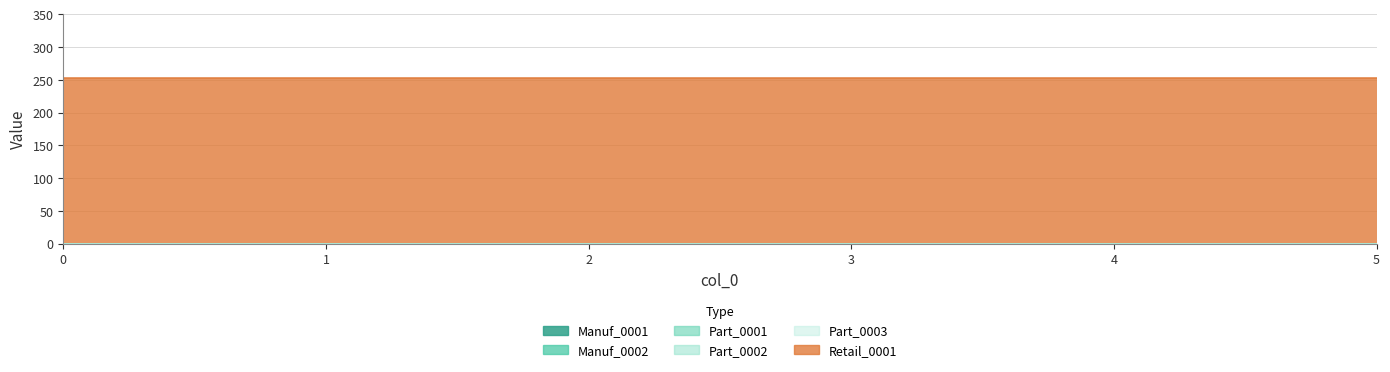

Which series has the largest total across all categories?

Retail_0001